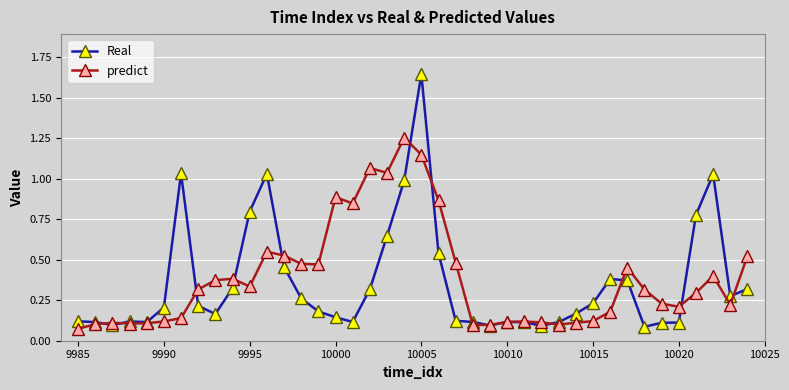

Which series has the largest range (max minus min)?

Real